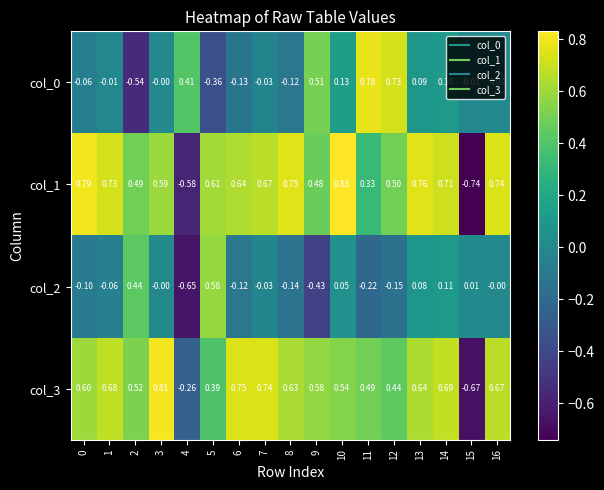

Count the number of data series in this chart.

4